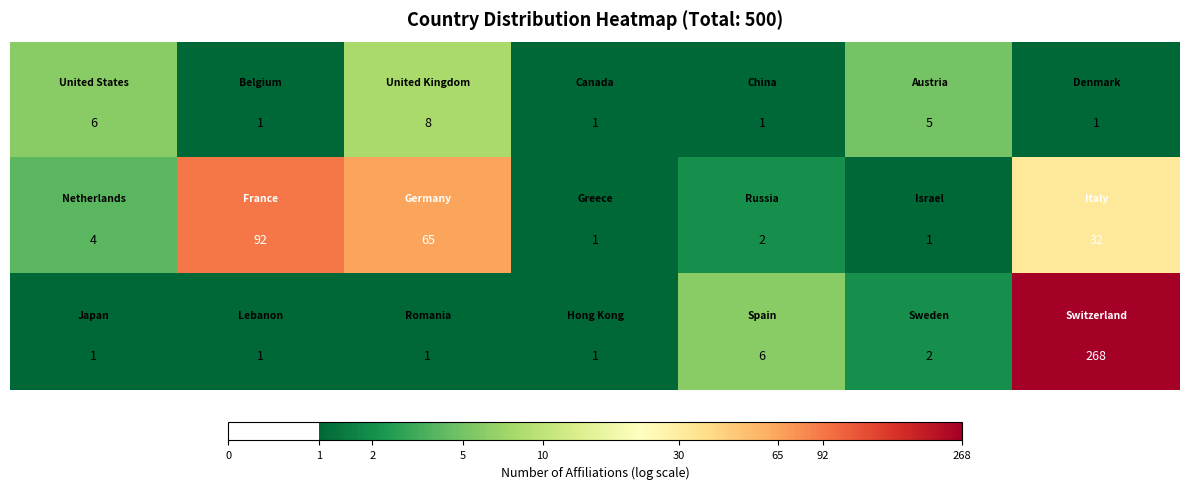

At how many categories does at least one series exceed 41?

3